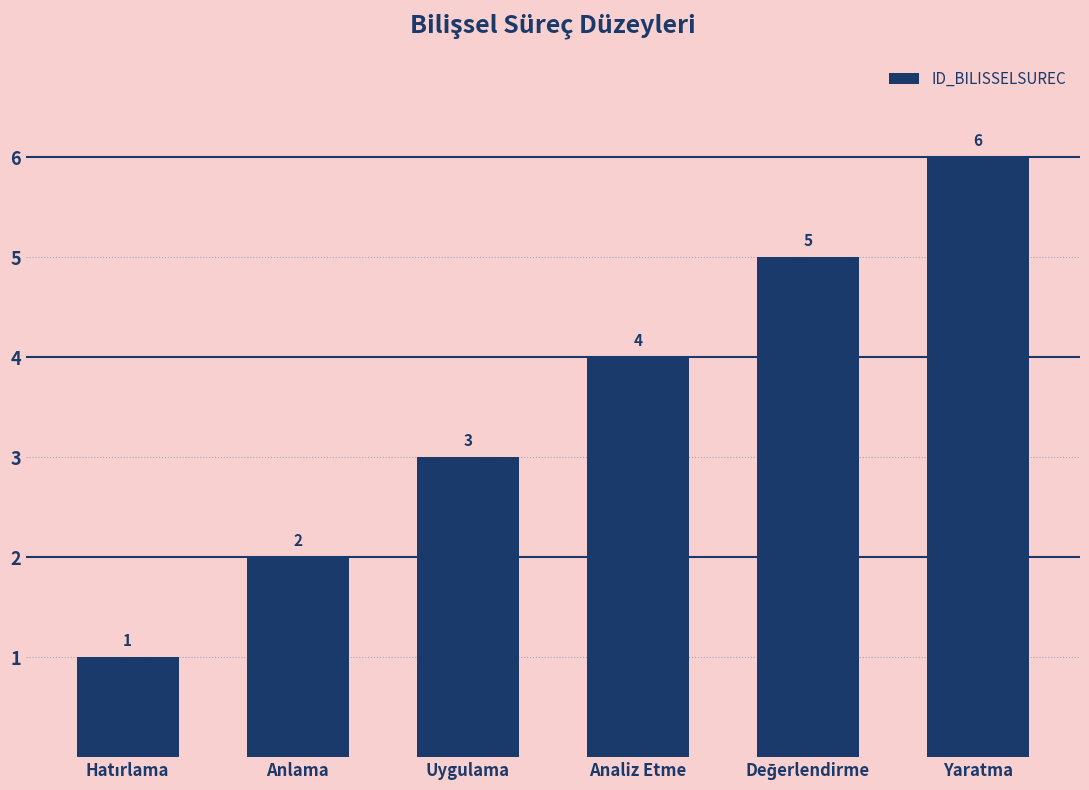

How many distinct data groups are displayed?

1